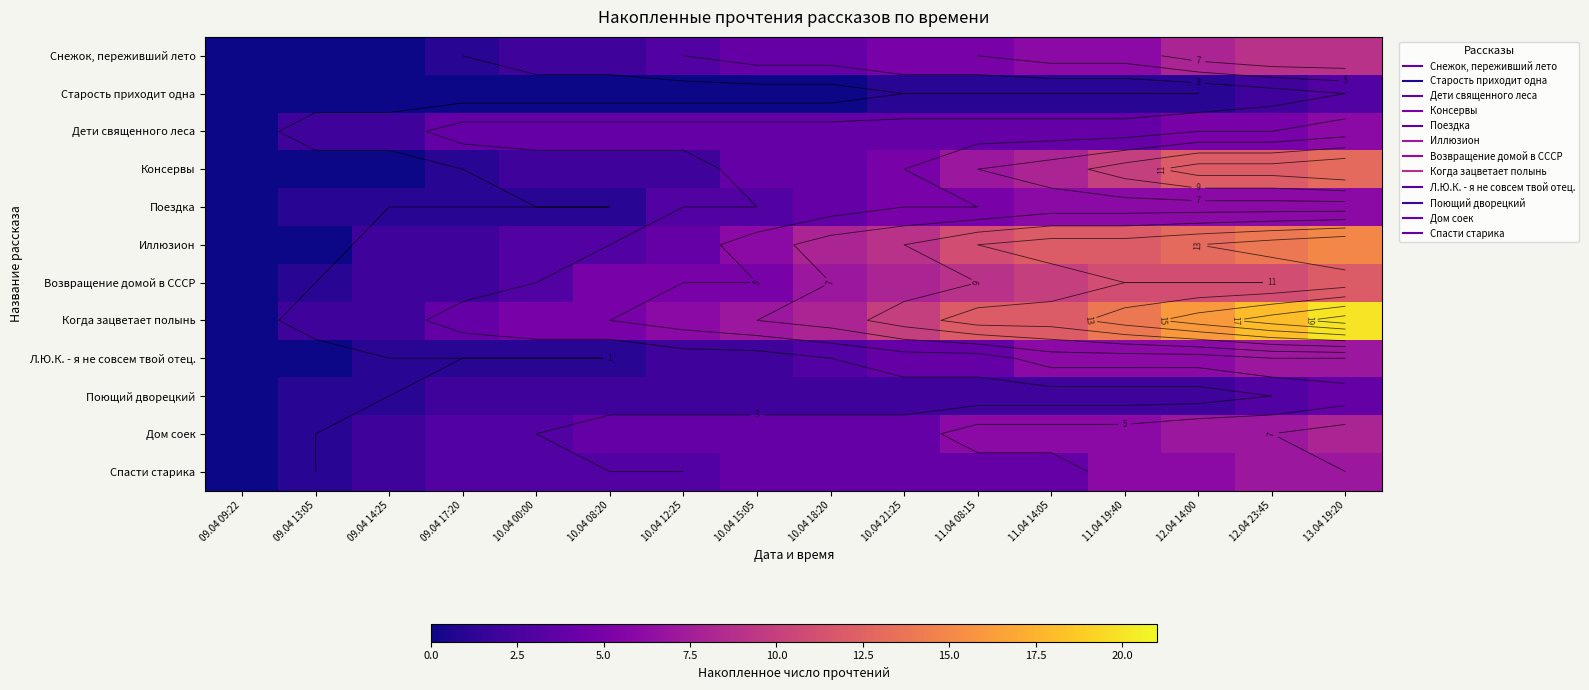

How many values in the Дом соек series are below 4?

5